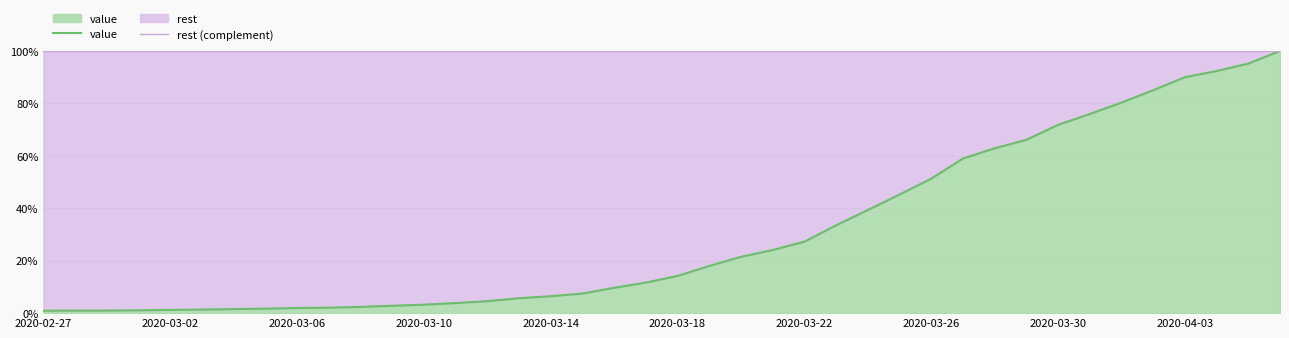

True or false: rest (complement) has more than 0 interior local peaks.

False